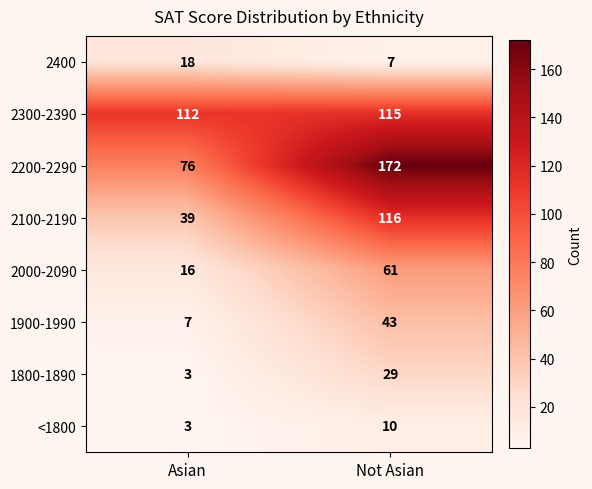

Which series changed the most between Asian and Not Asian?

2200-2290